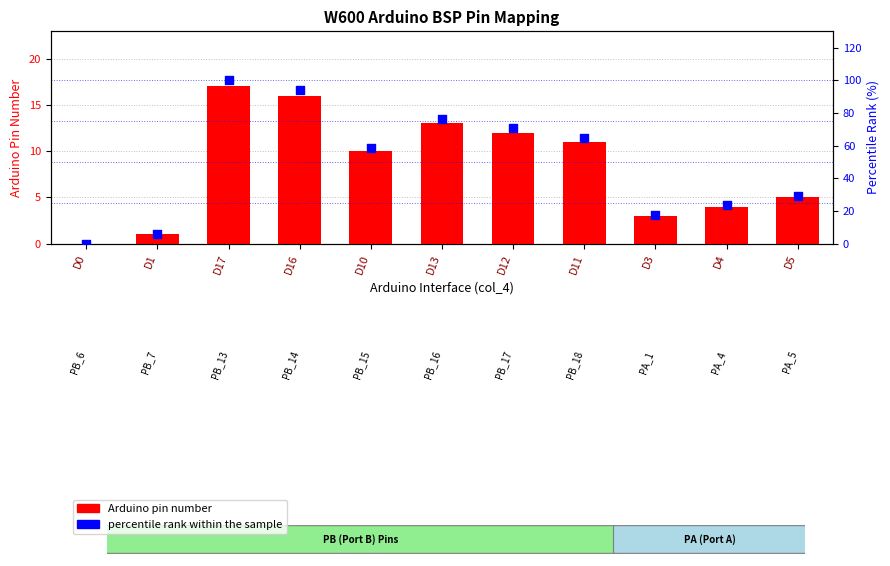

At which category is the sum across all series the highest?

D17